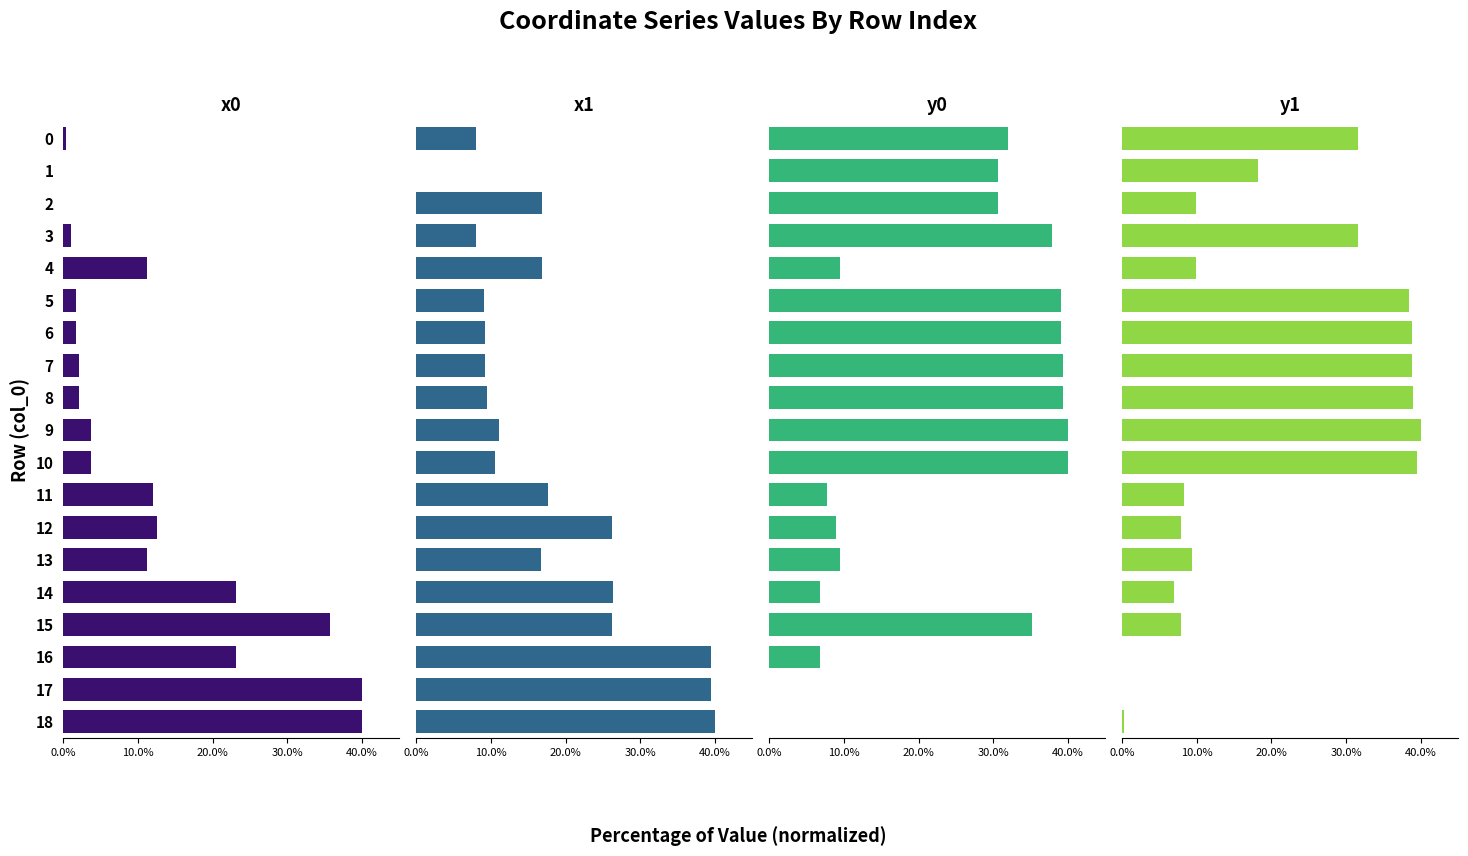

What position from the left is 15?

16